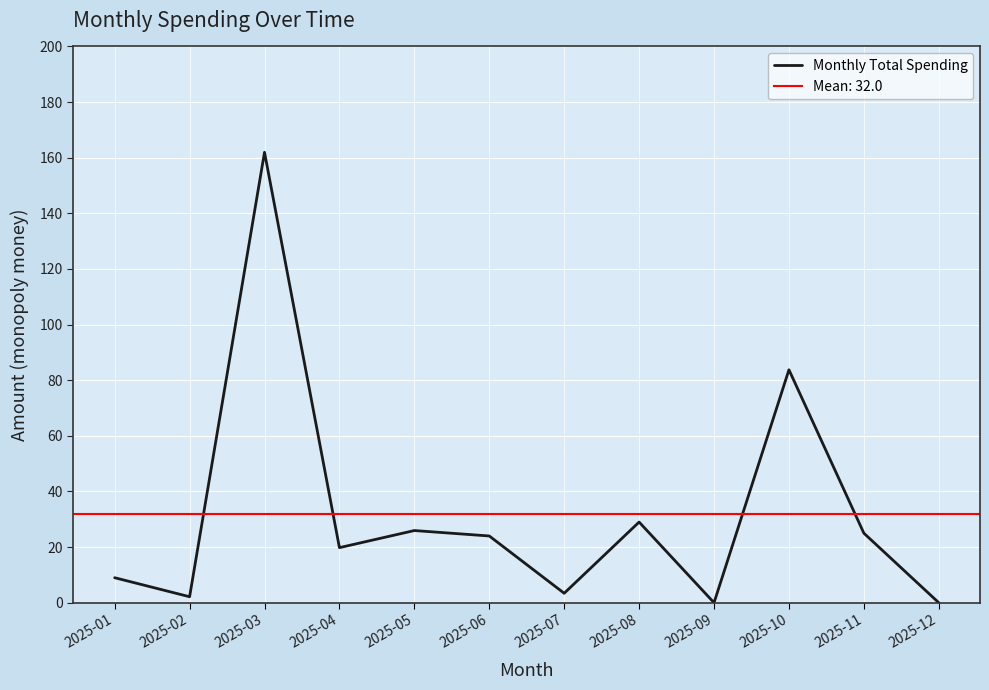

True or false: the data has more than 1 interior local peaks.

True